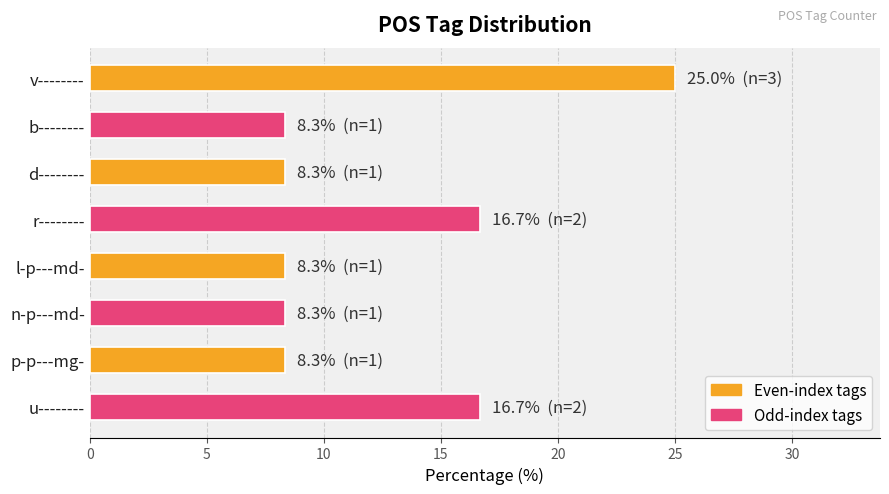

Is it true that the value at d-------- is 8.3?

True